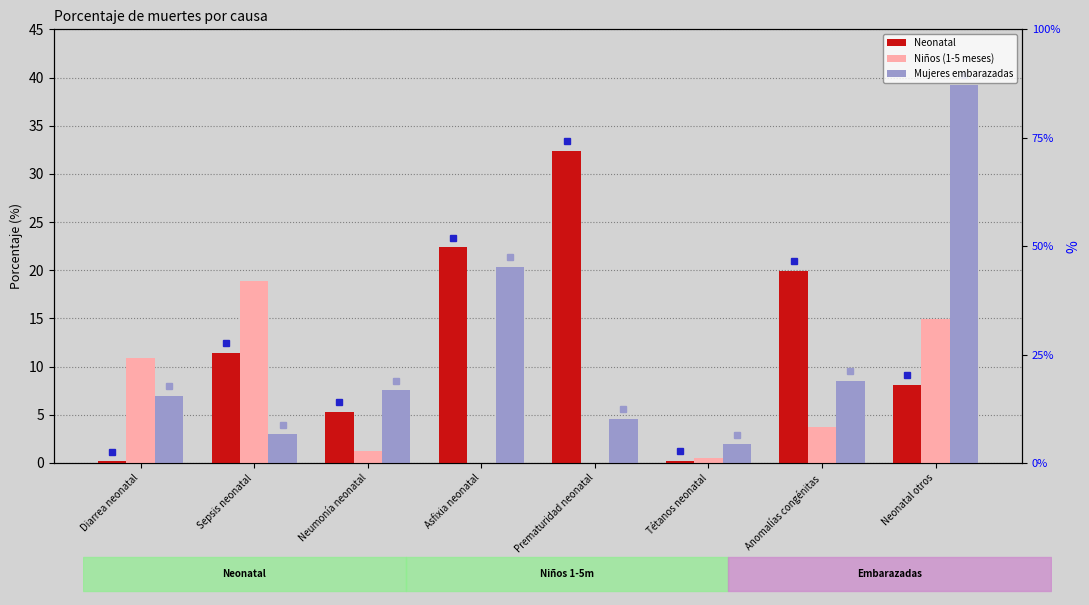

List the series in order of their peak value, highest first.

Mujeres embarazadas, Neonatal, Niños (1-5 meses)